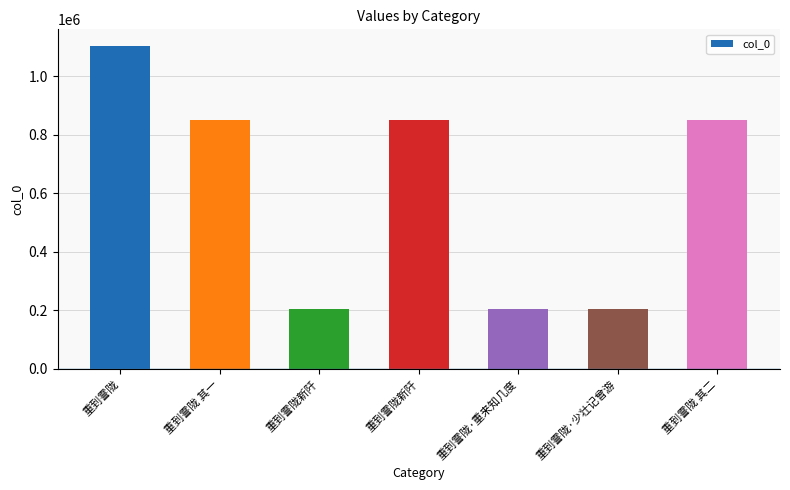

Which label corresponds to the smallest value in the chart?

重到霅陇新阡